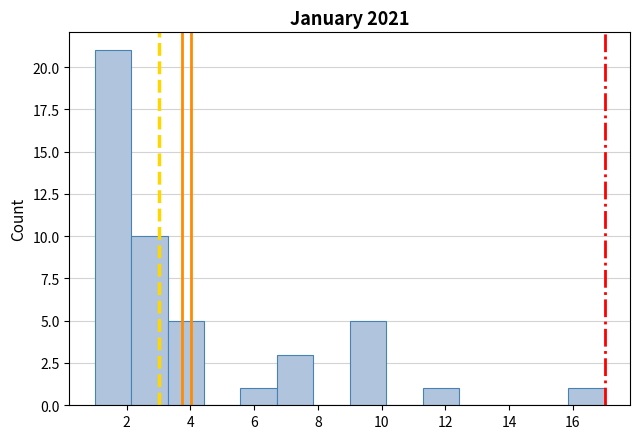

Which range on the x-axis has the tallest bar?

1.0 to 2.2